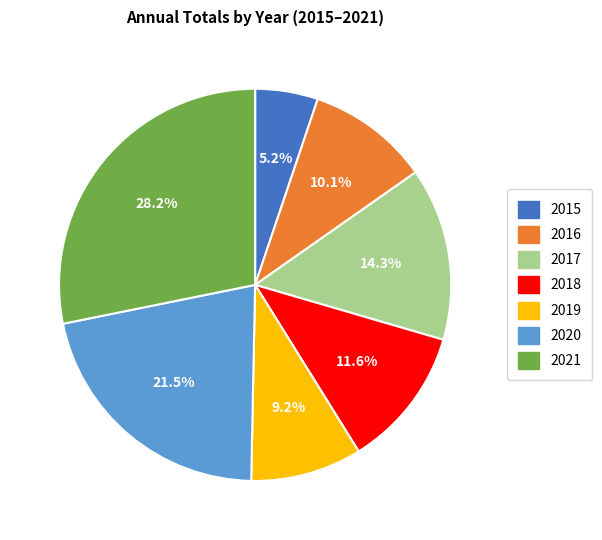

True or false: 2015 accounts for 15% of the total.

False